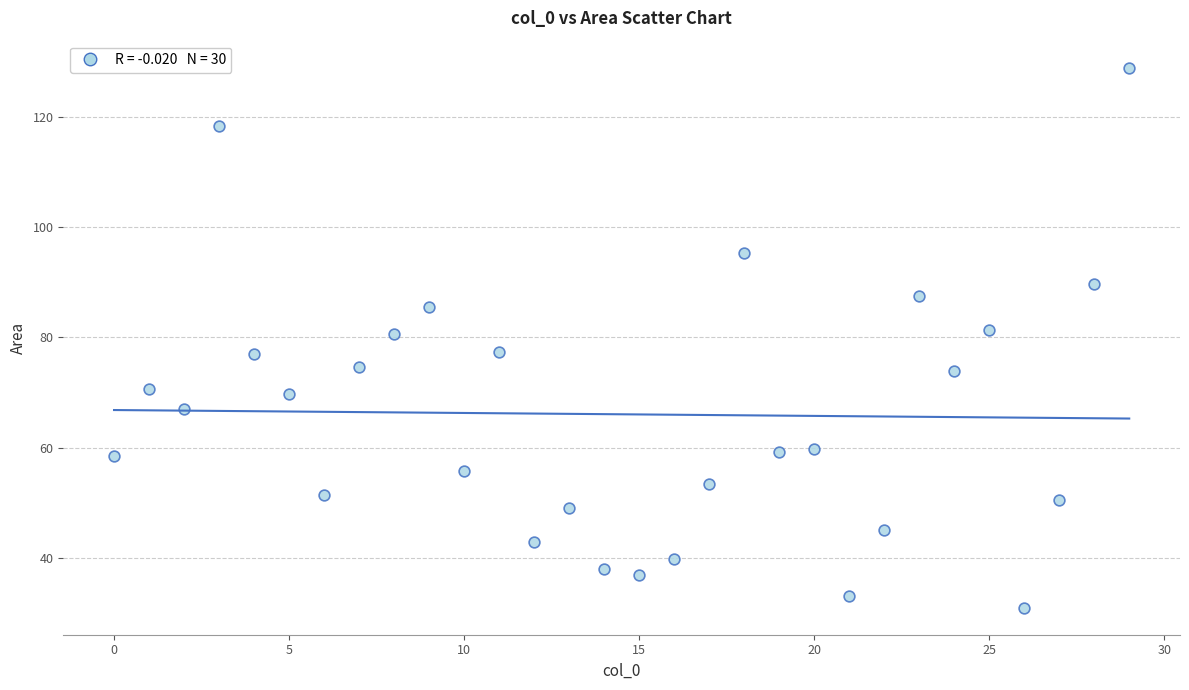

What is the range of Y values (max minus min)?

97.9